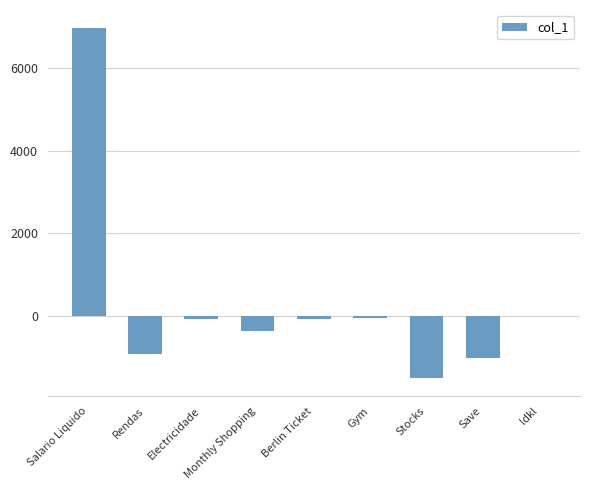

Where does the data first go above -58?

Salario Liquido